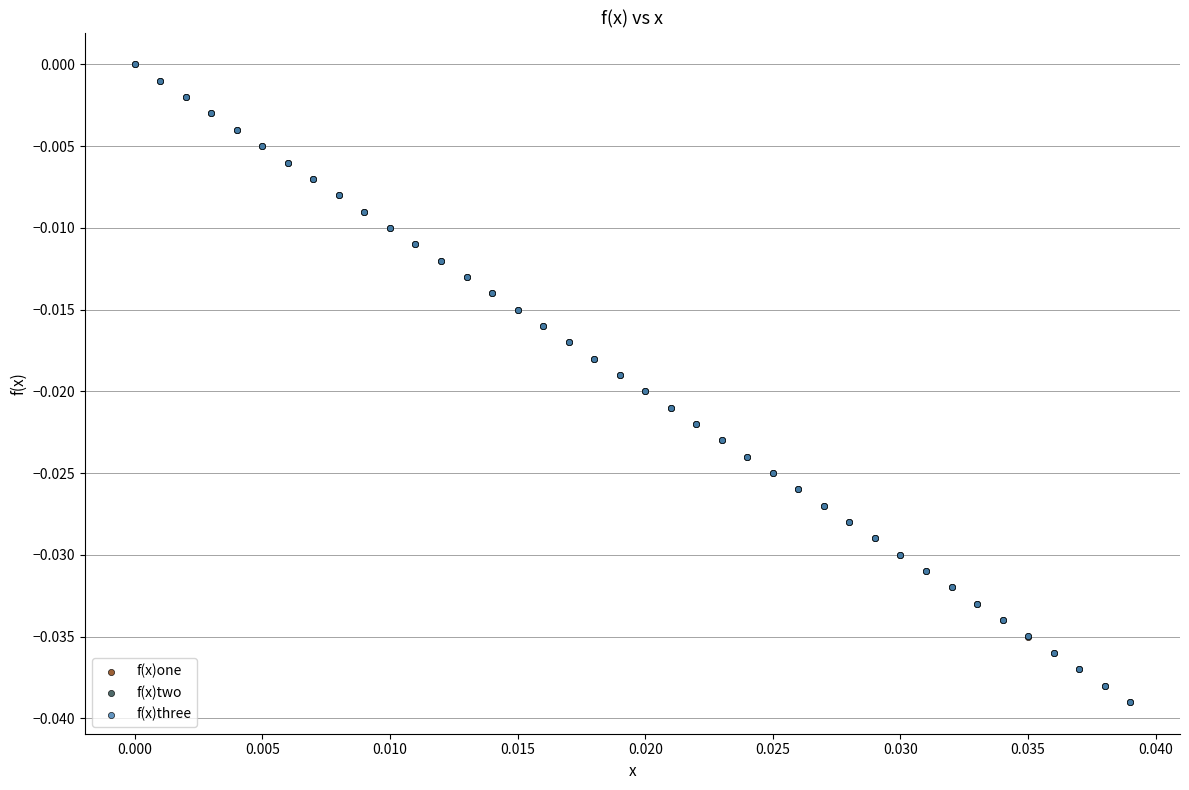

What are all the series names shown in the legend?

f(x)one, f(x)two, f(x)three